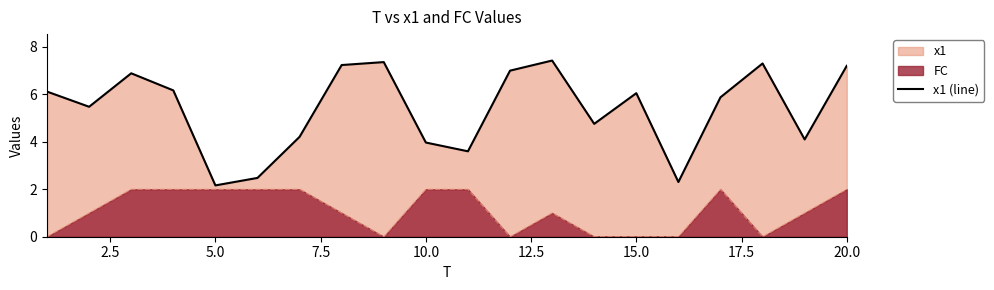

Rank the series by their average value, from highest to lowest.

x1 (line), FC